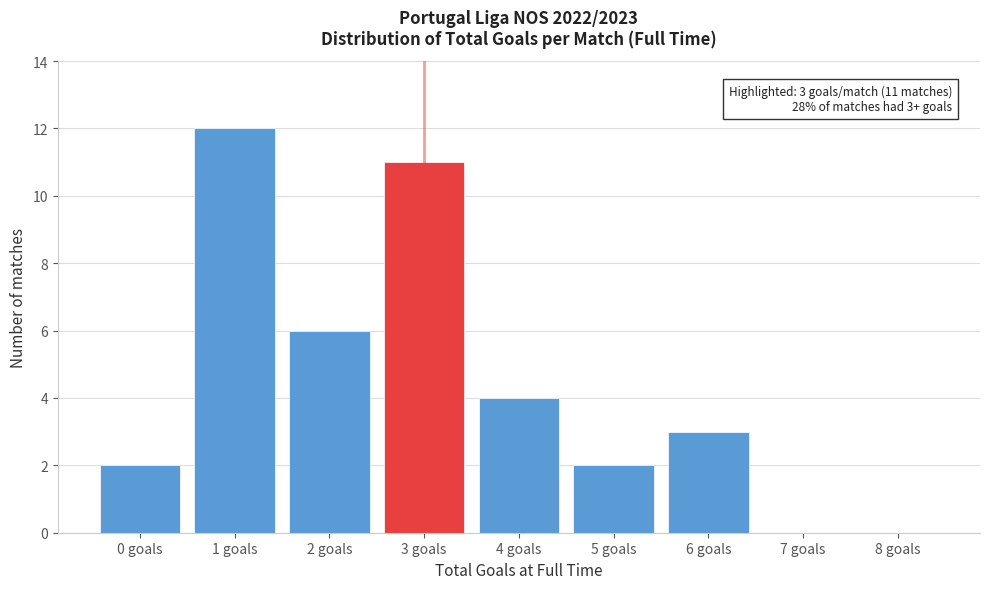

Reading left to right, list all the values displayed in this chart.

0 goals=2	1 goals=12	2 goals=6	3 goals=11	4 goals=4	5 goals=2	6 goals=3	7 goals=0	8 goals=0